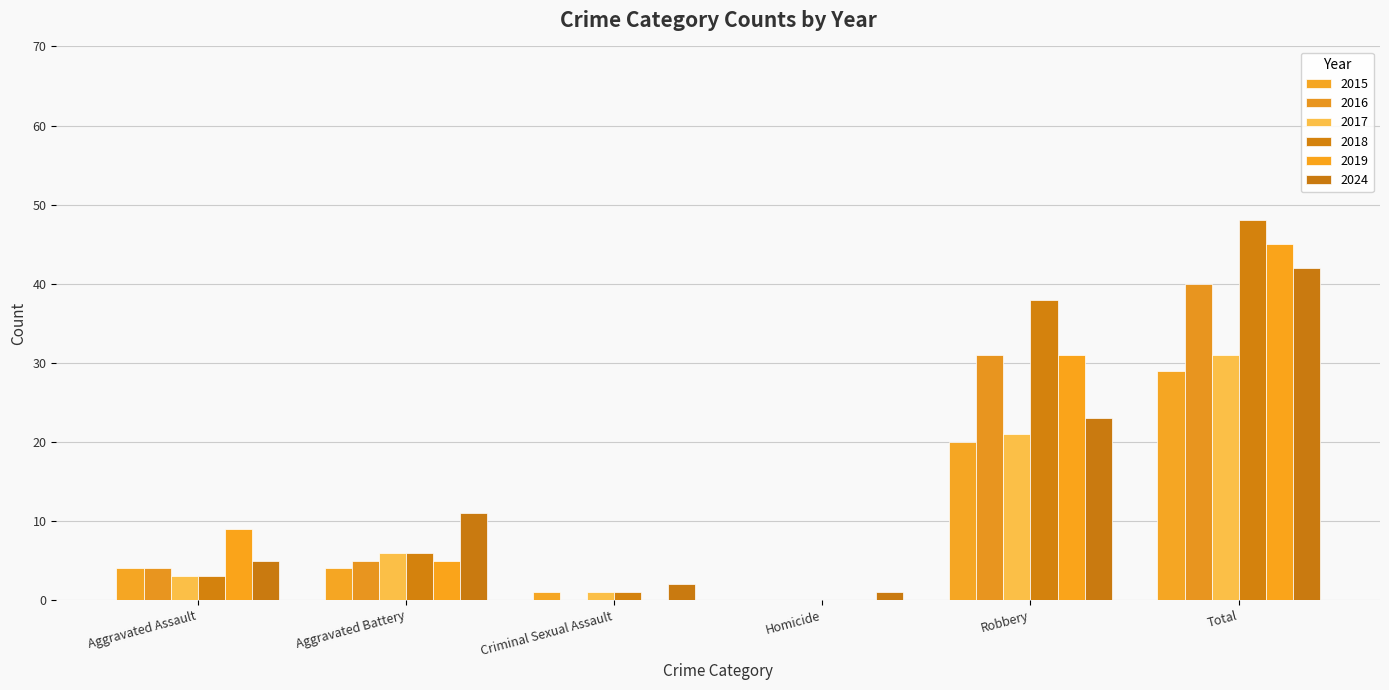

The 2018 series shows 65 at Robbery. True or false?

False